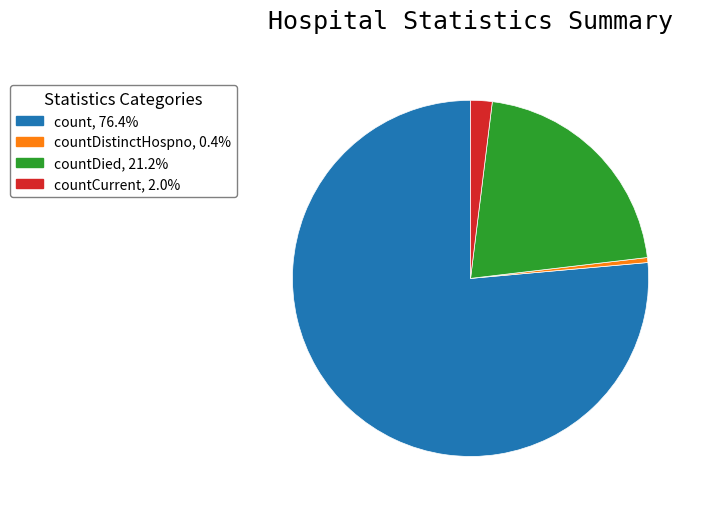

Is the sum of countDistinctHospno, 0.4% and count, 76.4% greater than half?

Yes